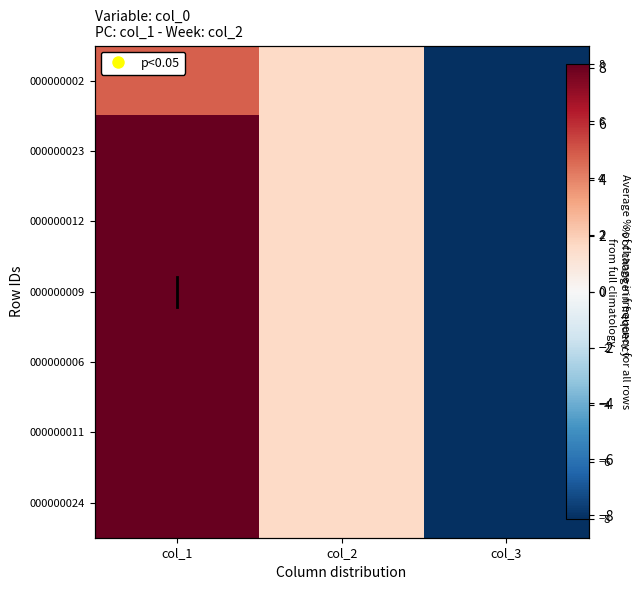

What is the difference between the maximum and minimum values in the 000000023 series?

16.0